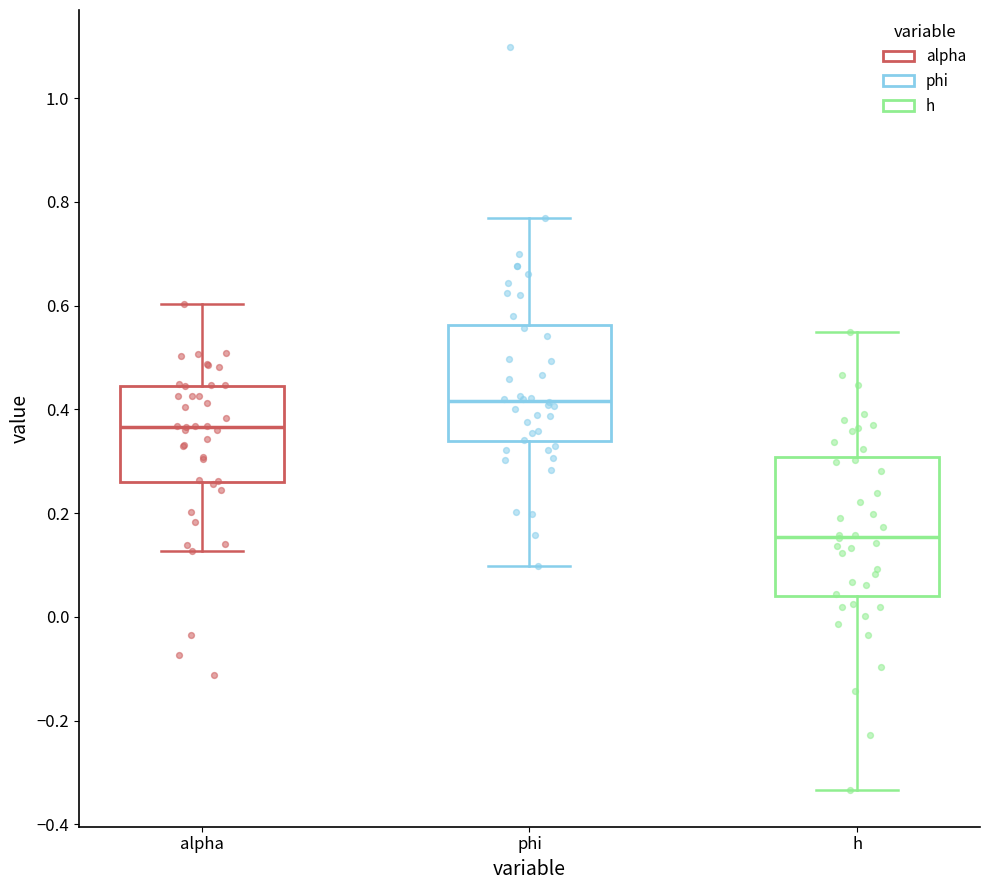

Reading left to right, transcribe this box plot: for each box, give where its median line is, the range the box spans, and where its two whiskers end, as read against the y-axis. The values are not printed on the chart, so give them approximately, as read against the axis.

alpha: median 0.36, box 0.26 to 0.44, whiskers 0.12 to 0.60
phi: median 0.42, box 0.34 to 0.56, whiskers 0.10 to 0.76
h: median 0.16, box 0.04 to 0.30, whiskers -0.34 to 0.54